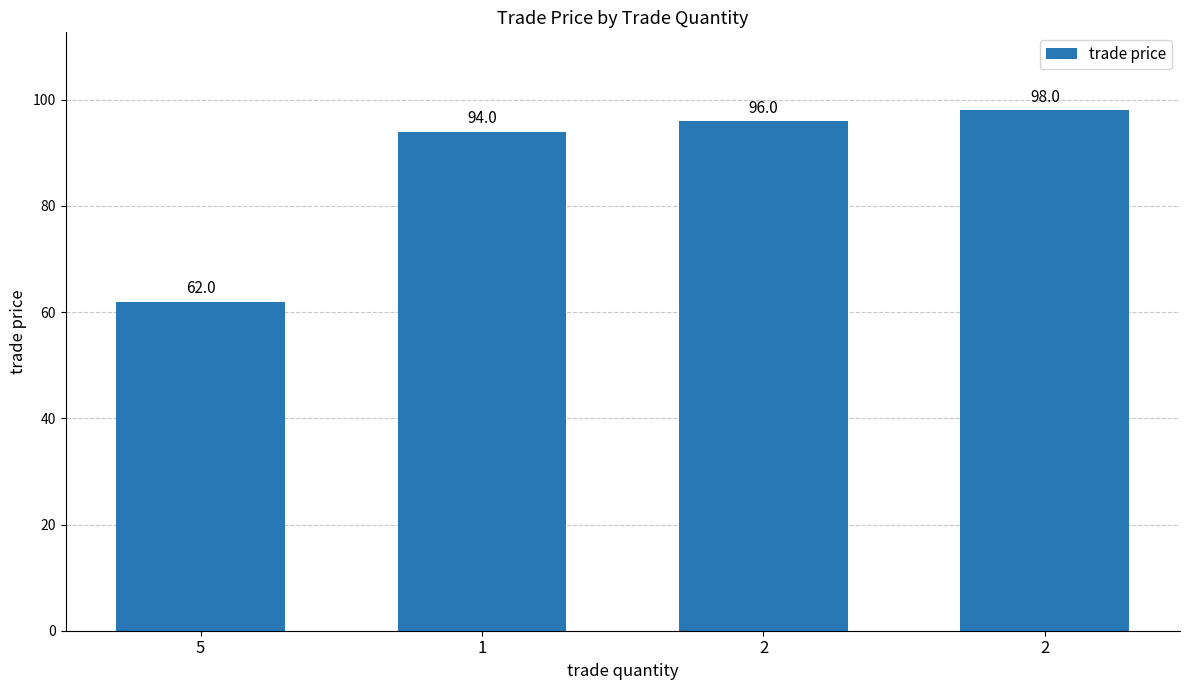

The chart shows a value of 102 at 5. True or false?

False